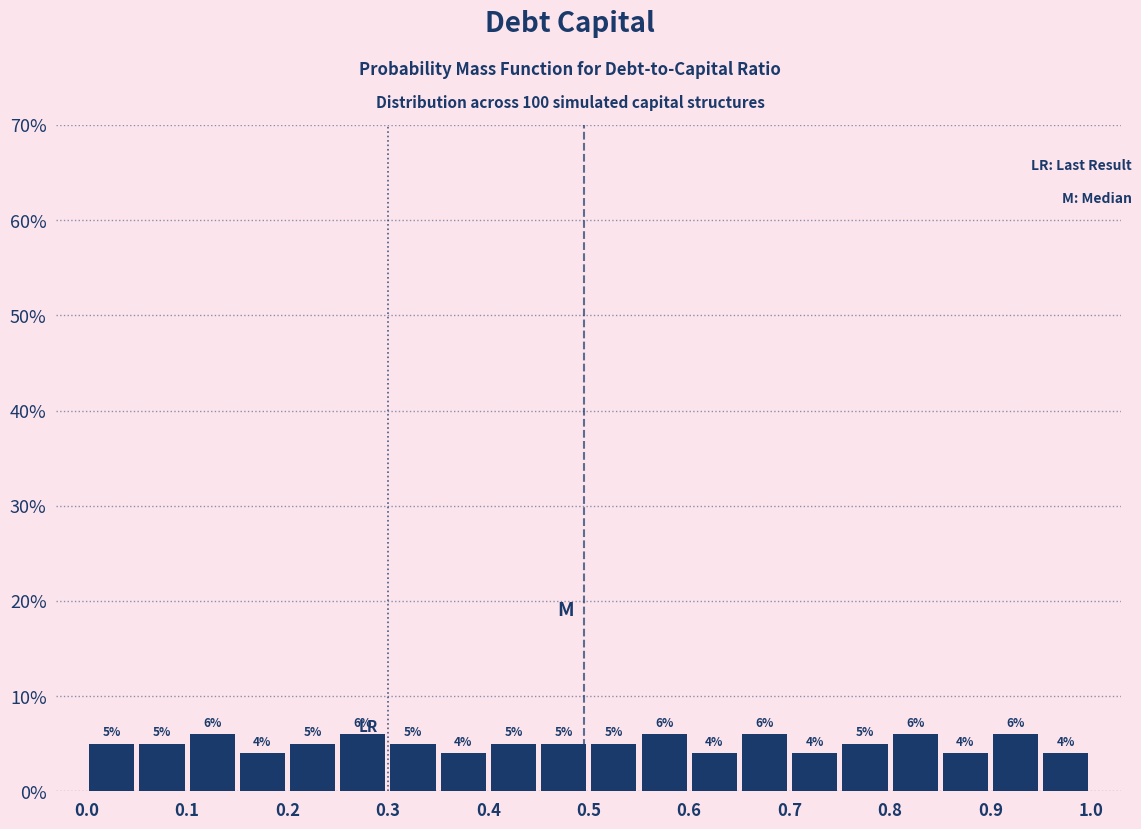

How tall is the bar that spans 0.35 to 0.40 on the x-axis?

4